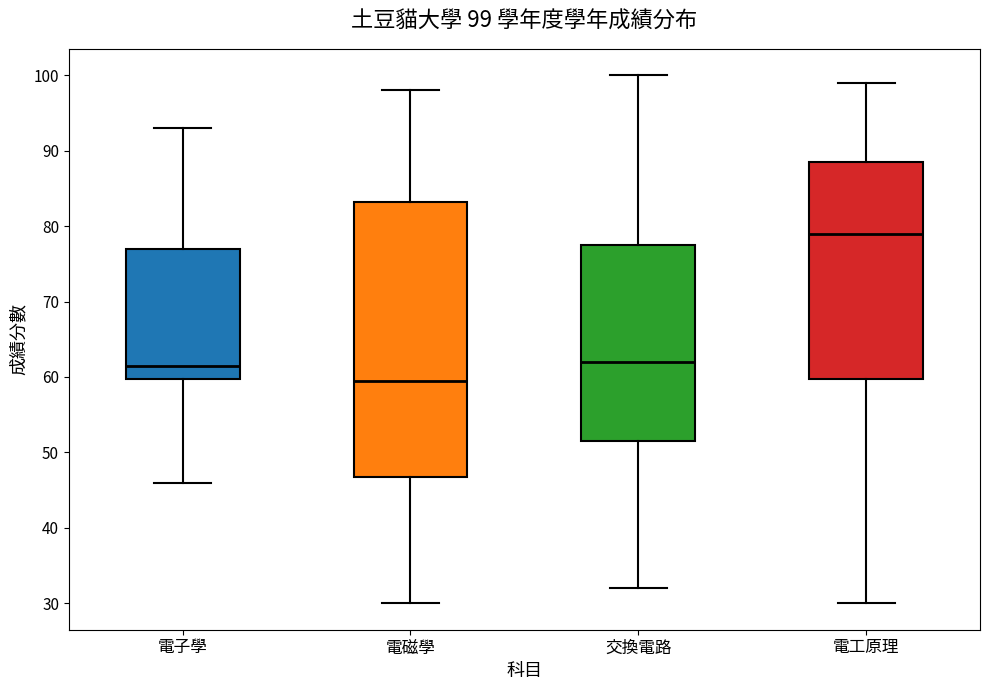

Which box's median line is the highest?

電工原理